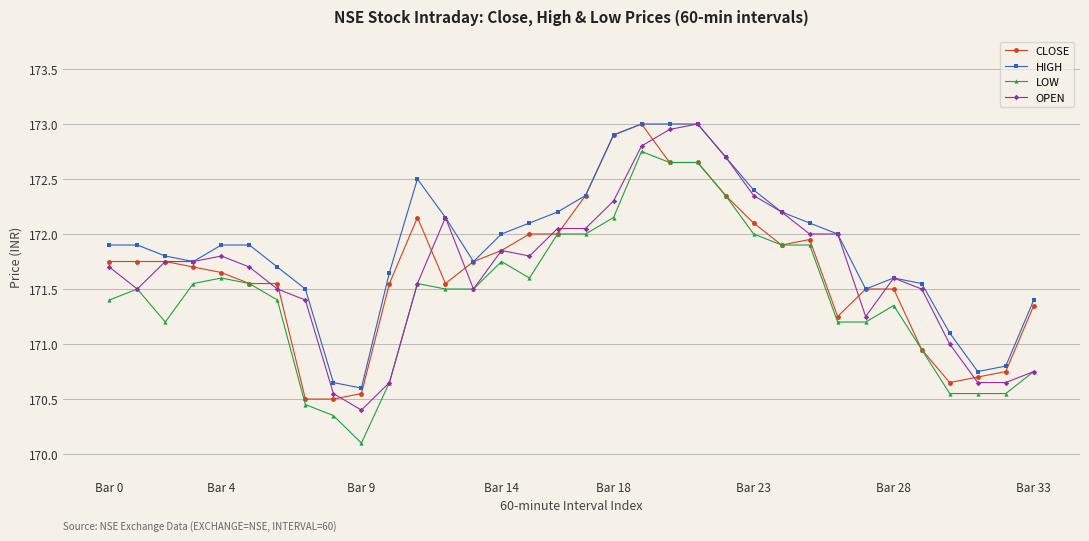

What is the minimum value for LOW?

170.1